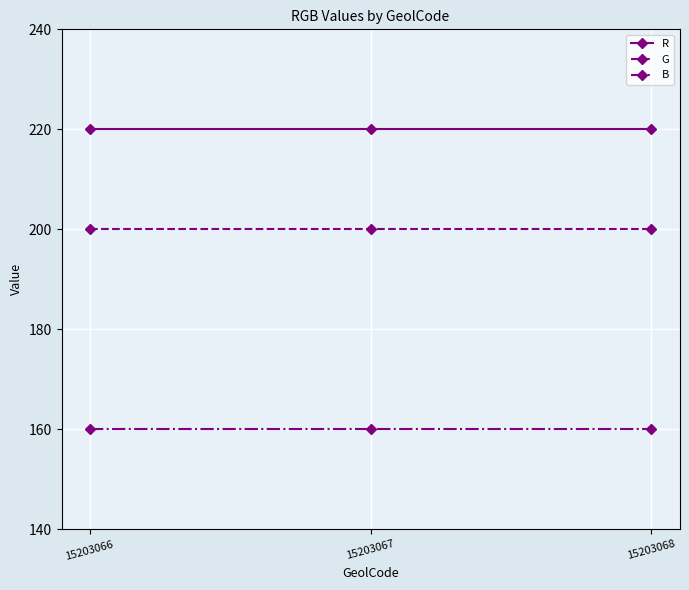

What is the sum of all R values?

660